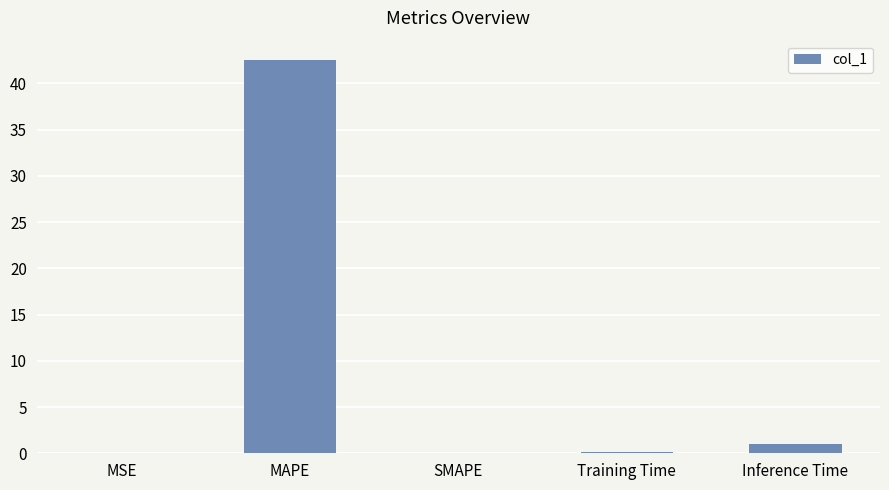

Is it true that the value at Inference Time is 1.0?

True